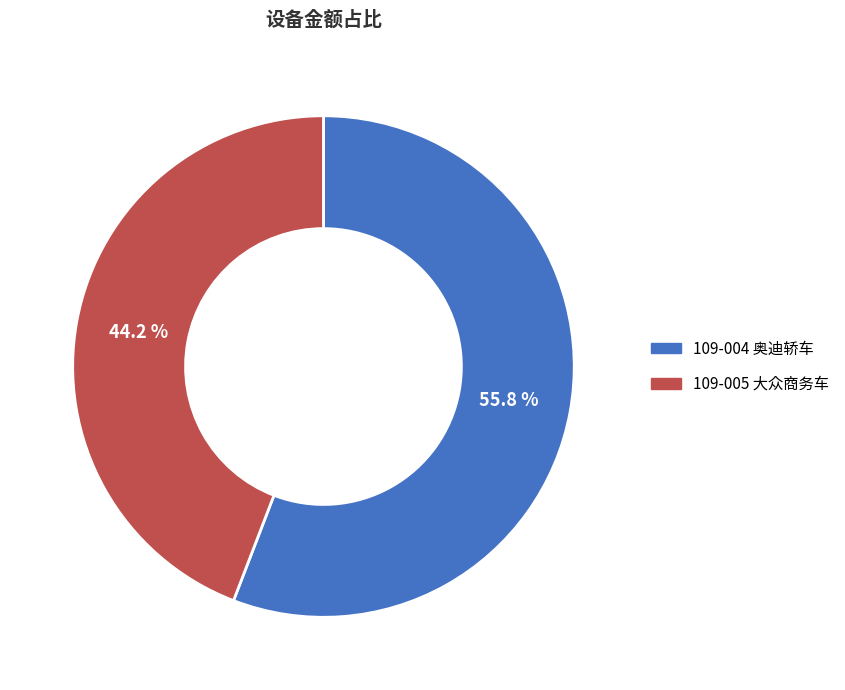

To the nearest percent, what percentage of the pie is 109-005 大众商务车?

44%